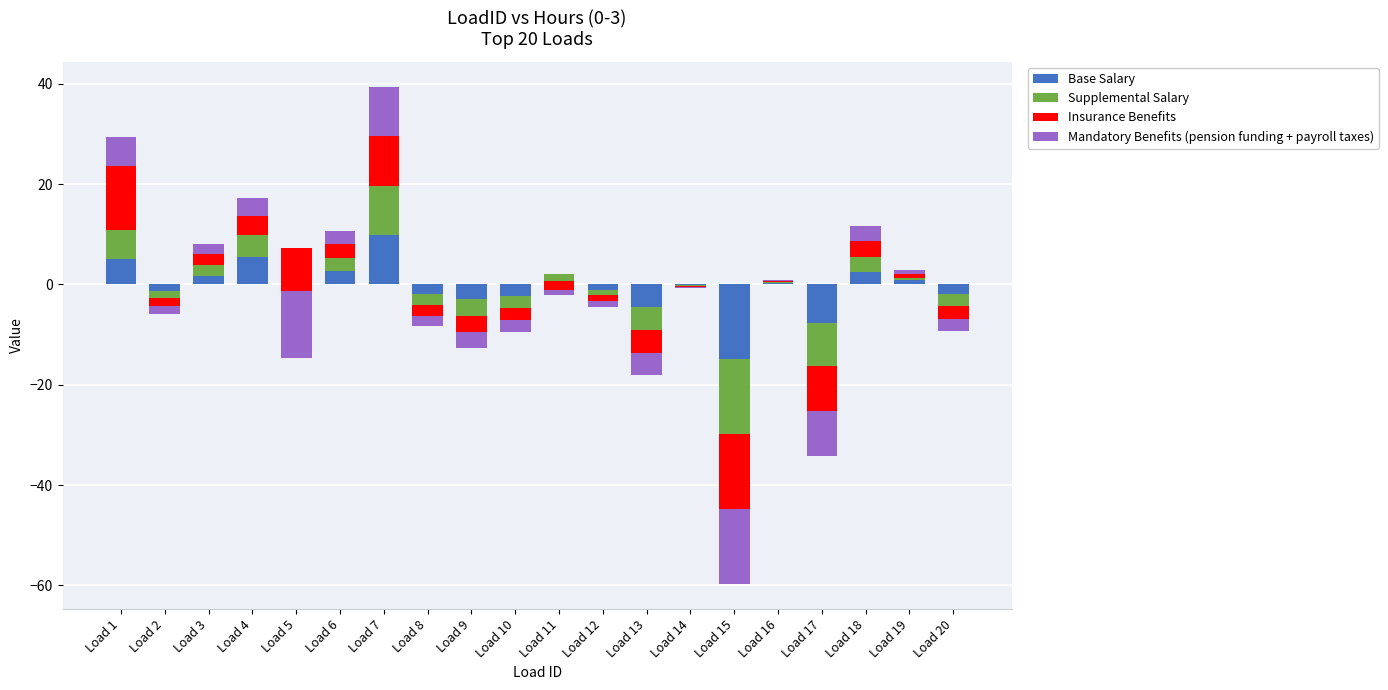

Between Load 2 and Load 8, which series saw the biggest shift?

Supplemental Salary